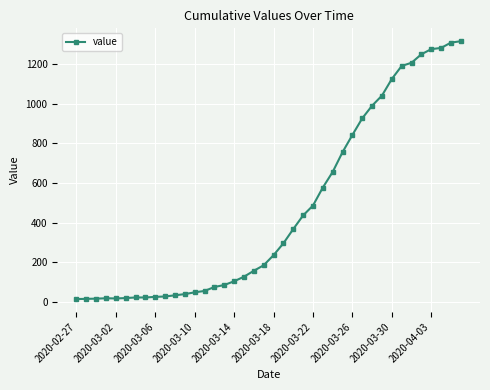

What is the sum of all values?

18658